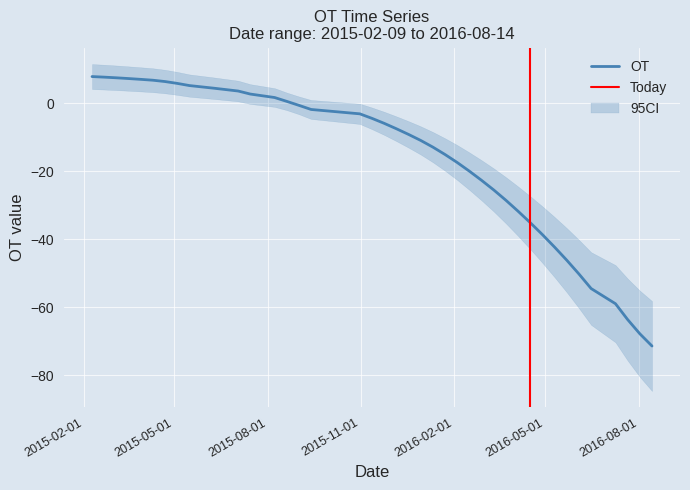

Is this an area chart (filled region under the line)?

No